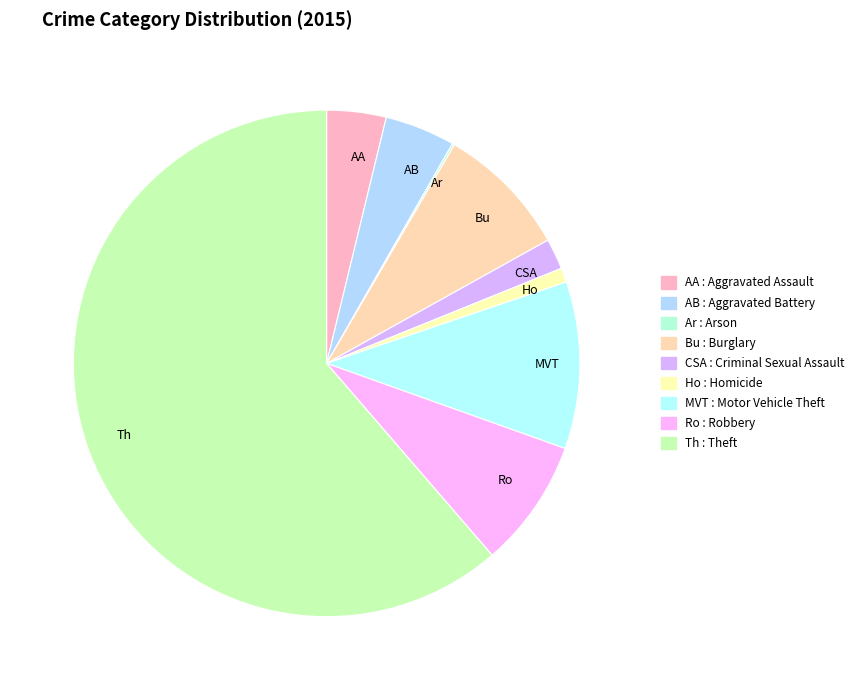

True or false: MVT accounts for 19% of the total.

False